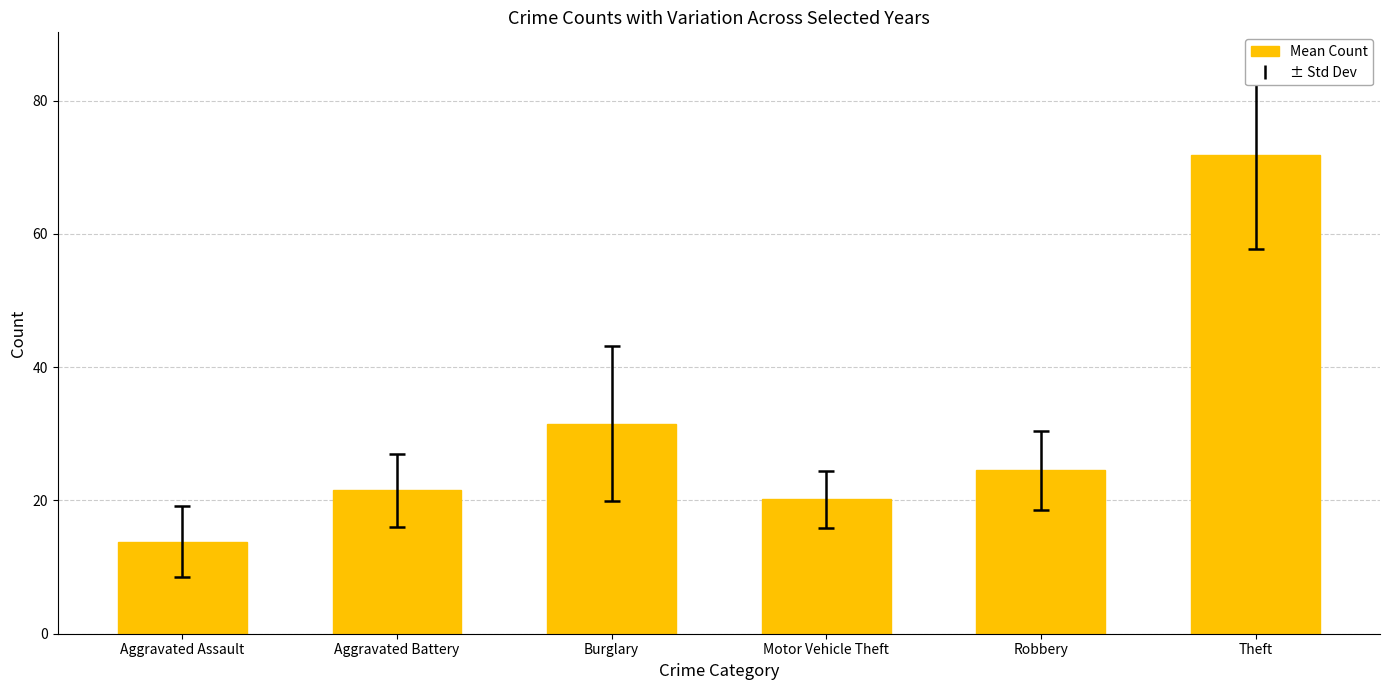

What is the maximum value shown in the chart?

71.8